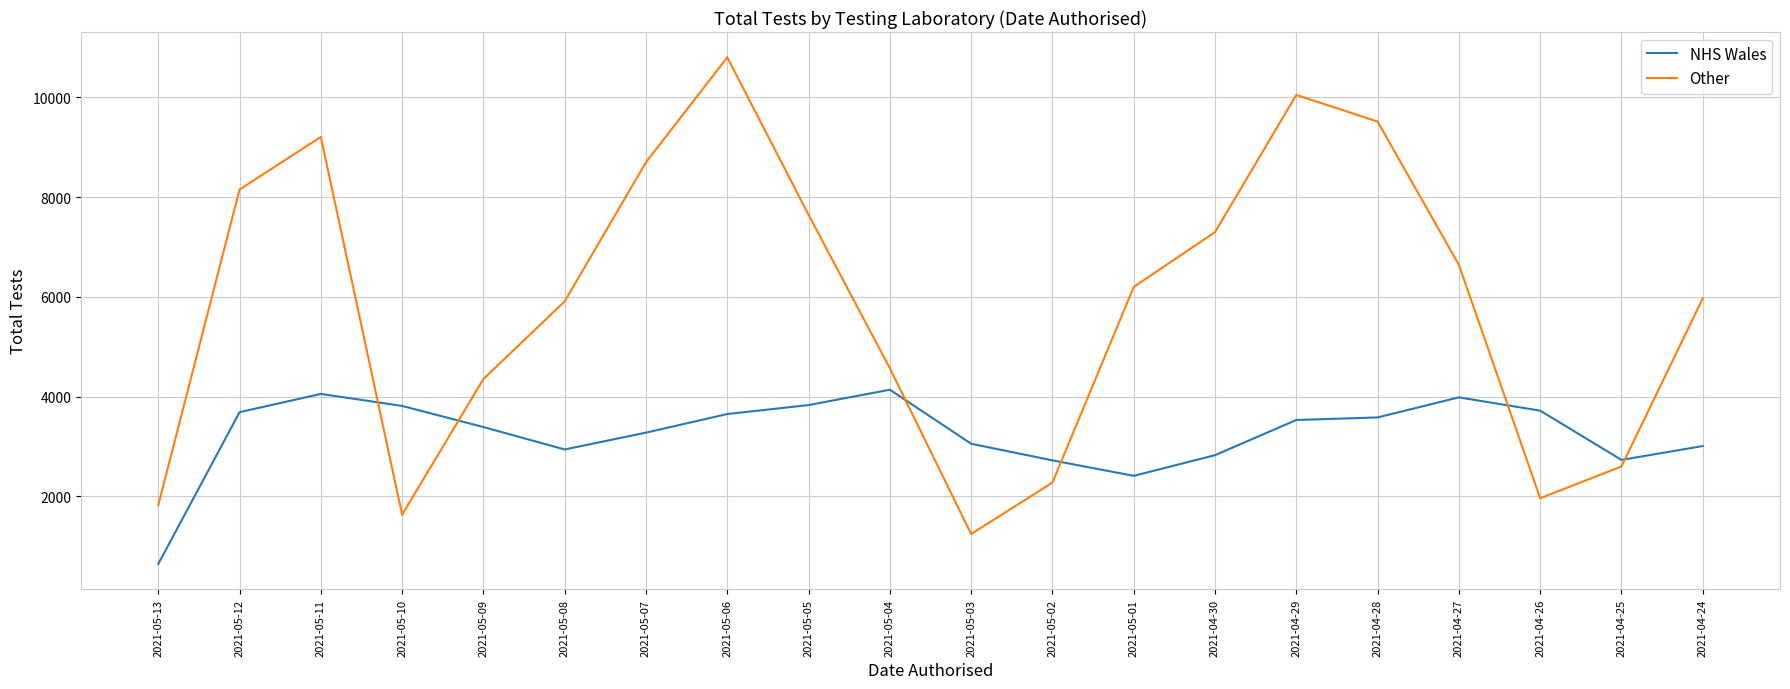

True or false: Other and NHS Wales intersect in this chart.

True